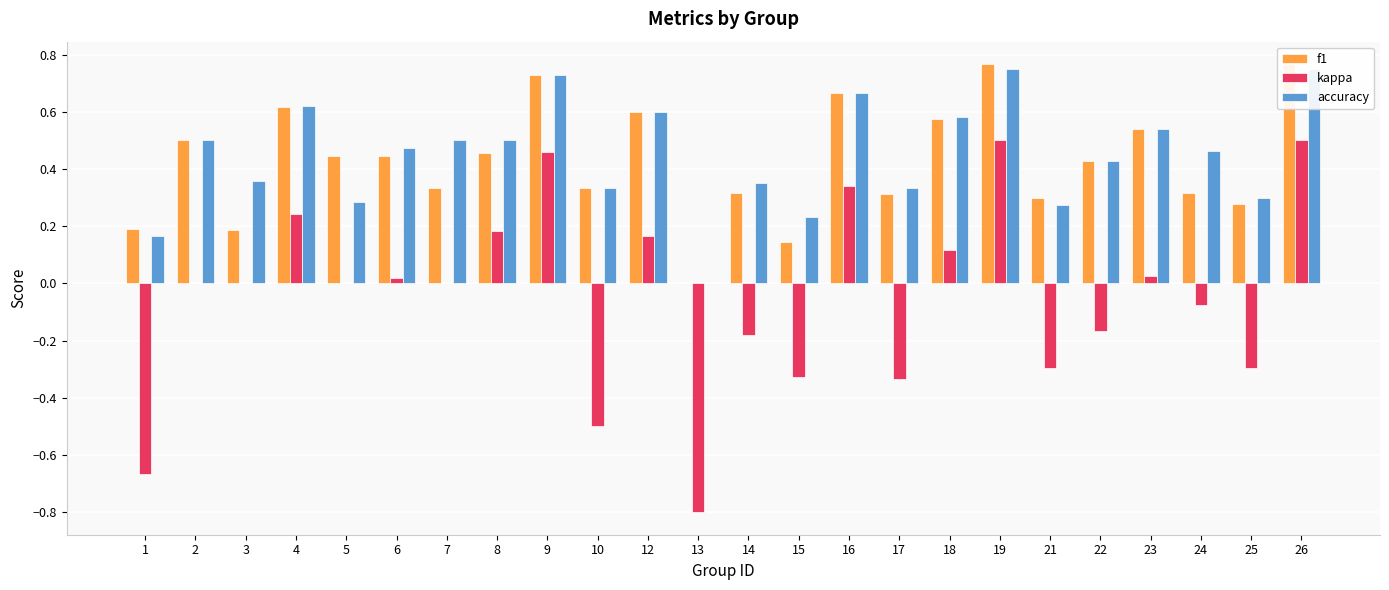

How many bars are there in each group?

3